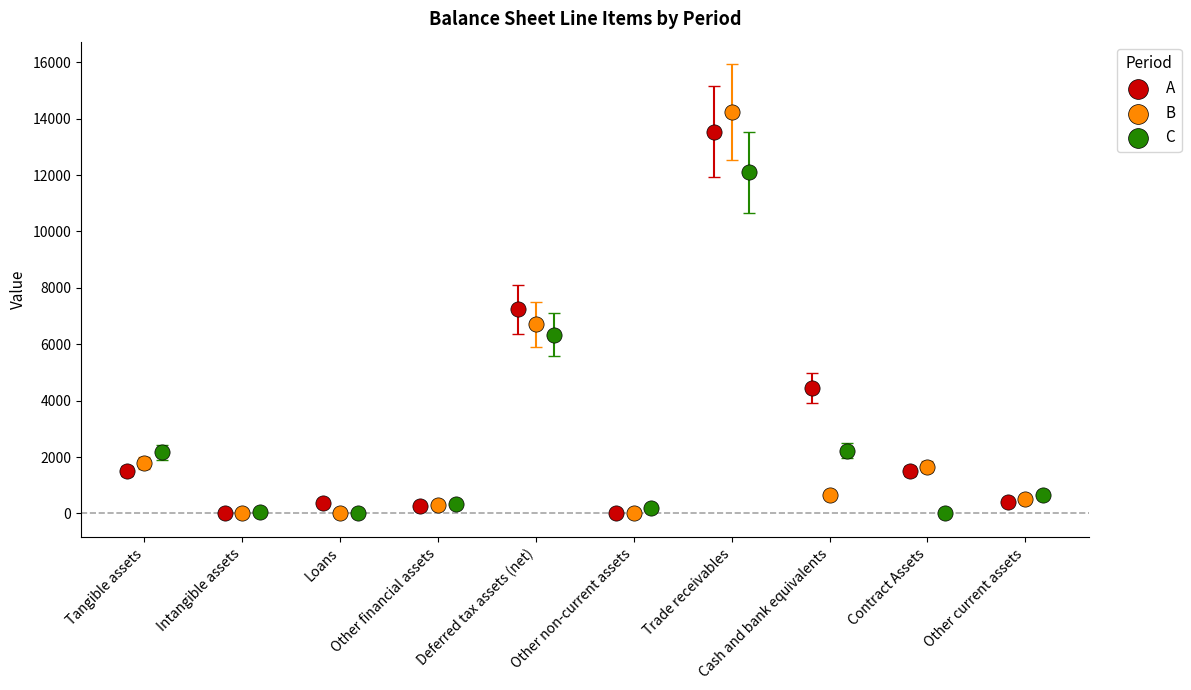

Which series has the largest Y range (max minus min)?

B